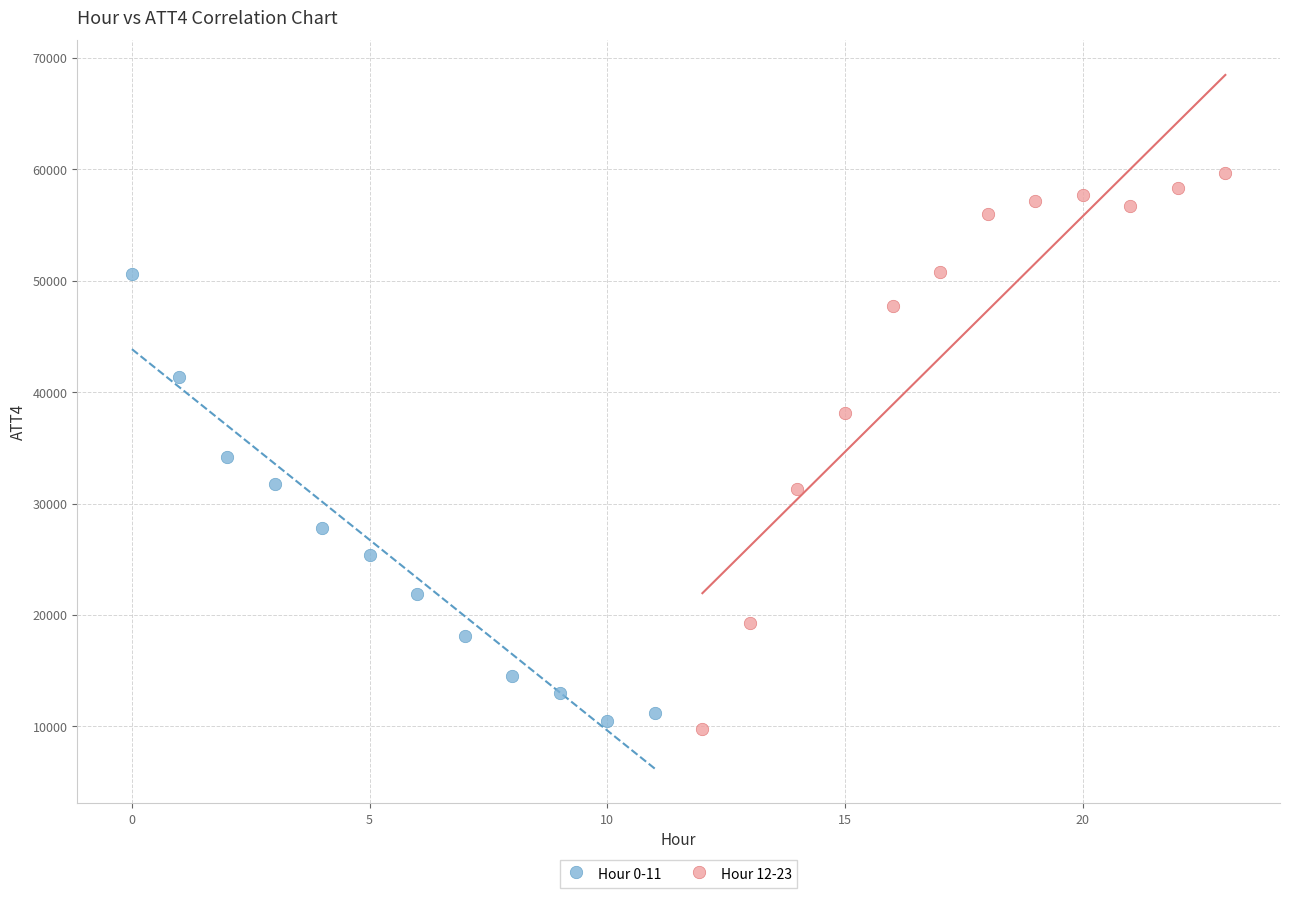

Which series reaches the maximum Y coordinate?

Hour 12-23